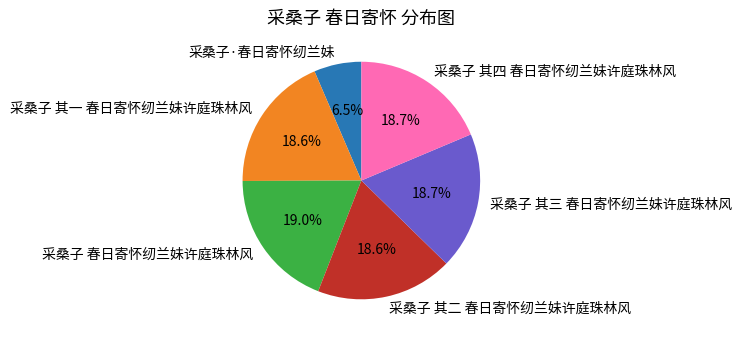

What percentage do 采桑子 其一 春日寄怀纫兰妹许庭珠林风 and 采桑子 其二 春日寄怀纫兰妹许庭珠林风 together represent?

37.2%